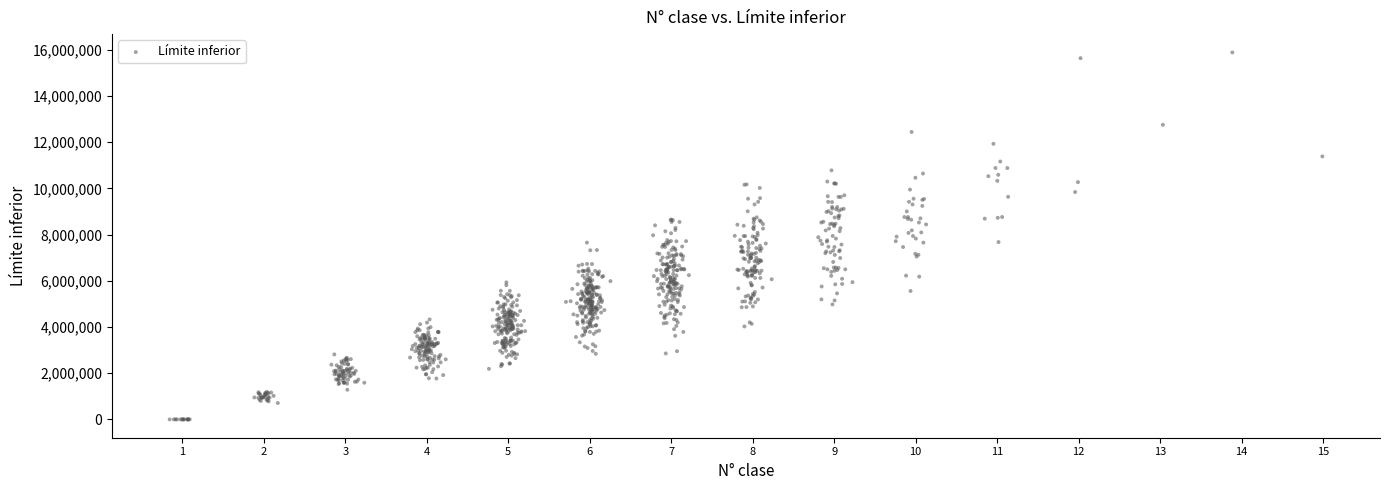

What is the range of X values (max minus min)?

14.1